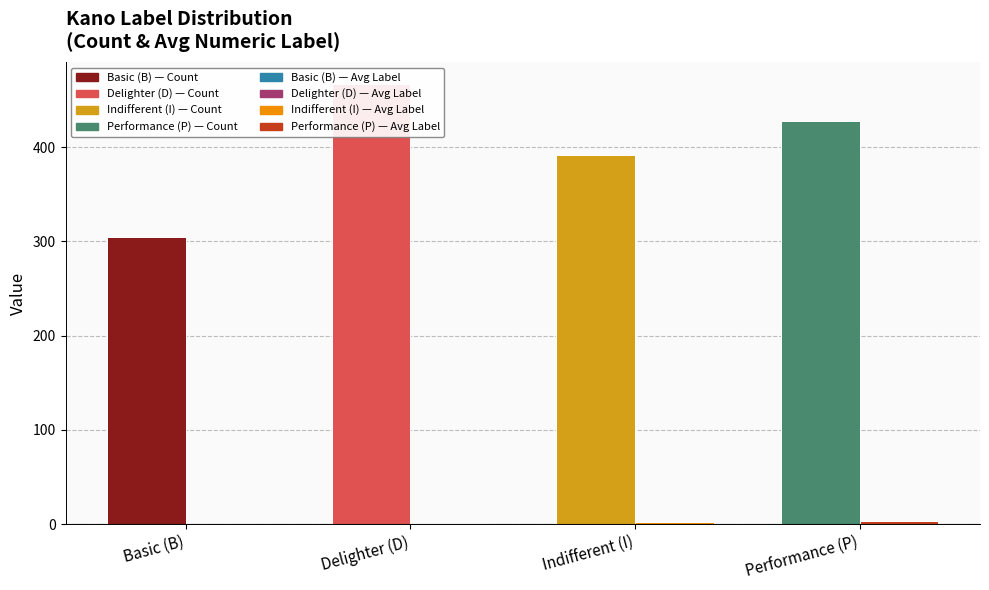

Reading left to right, transcribe all the data shown in this chart.

Count: Basic (B)=305	Delighter (D)=467	Indifferent (I)=392	Performance (P)=428
Avg Label: Basic (B)=0	Delighter (D)=1	Indifferent (I)=2	Performance (P)=3